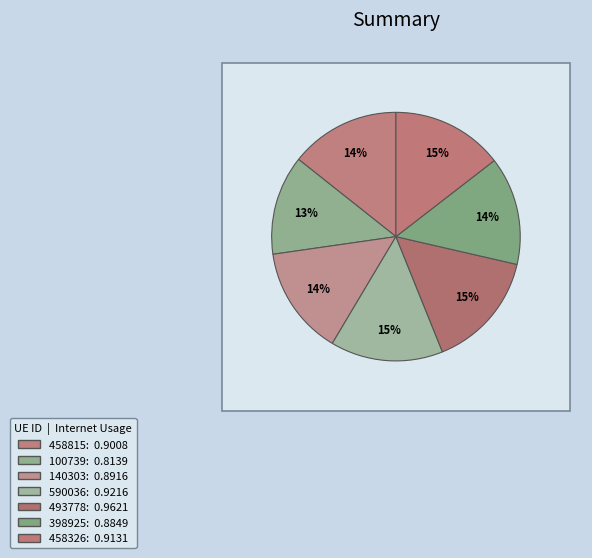

What portion of the pie excludes 458326?

85.5%